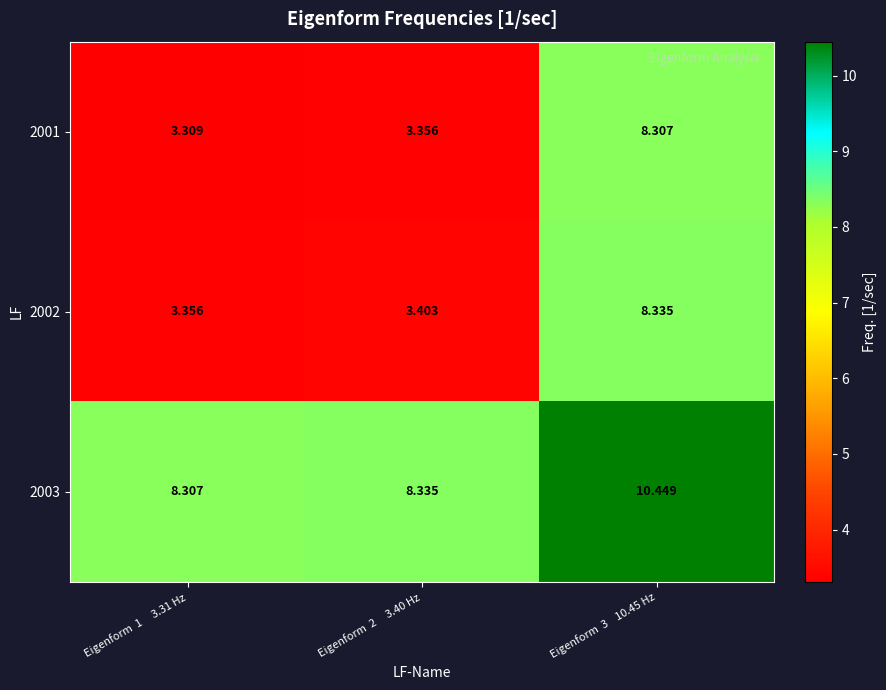

Is the value of 2002 at Eigenform  2     3.40 Hz greater than the value of 2003 at Eigenform  3    10.45 Hz?

No